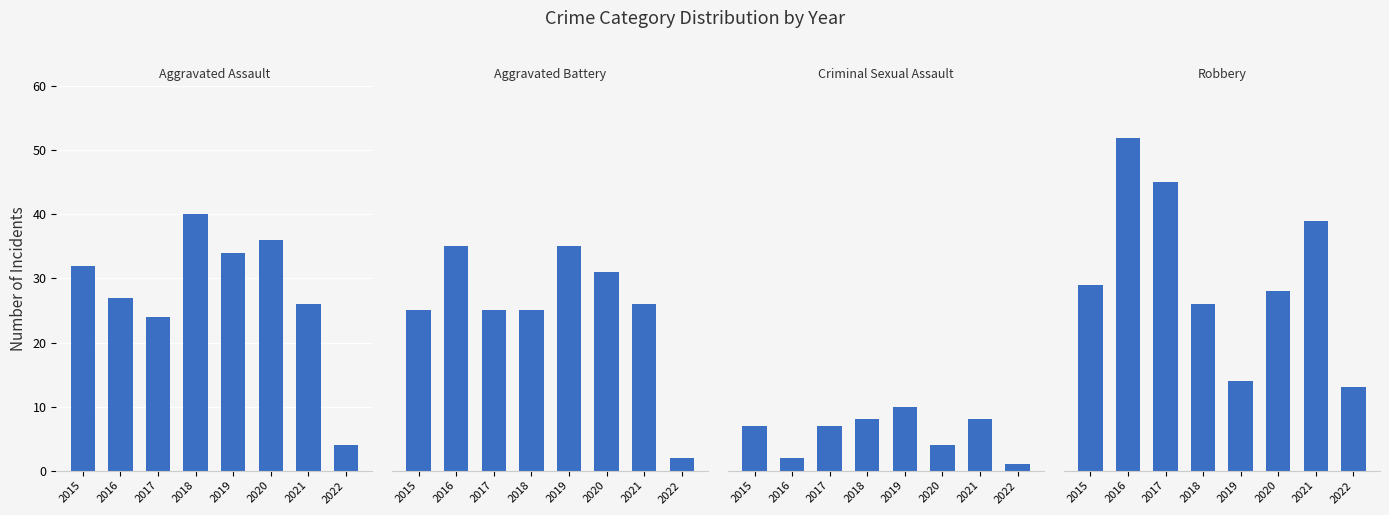

Between 2020 and 2018, which is larger?

2018